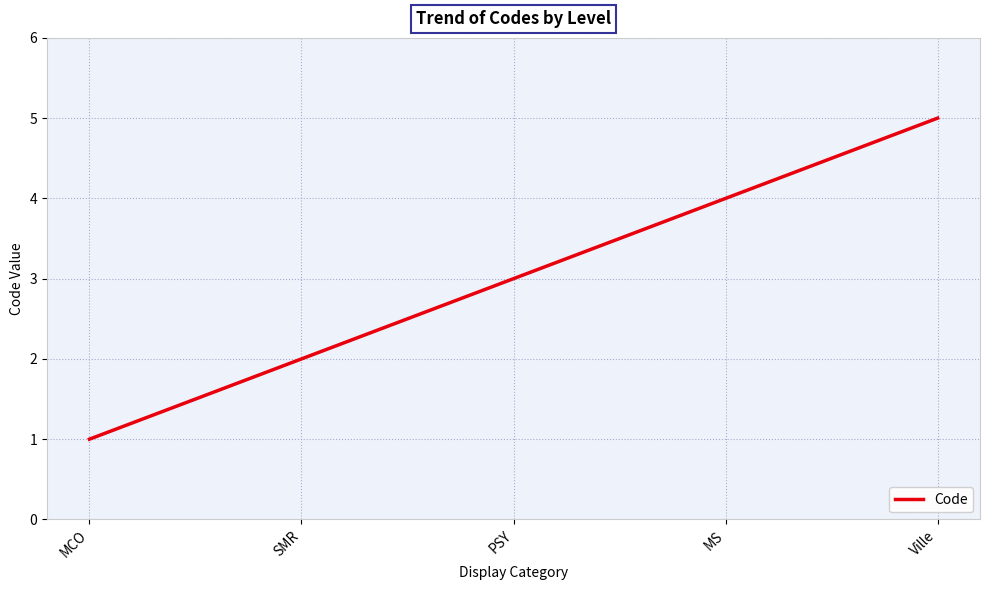

Which label corresponds to the smallest value in the chart?

MCO